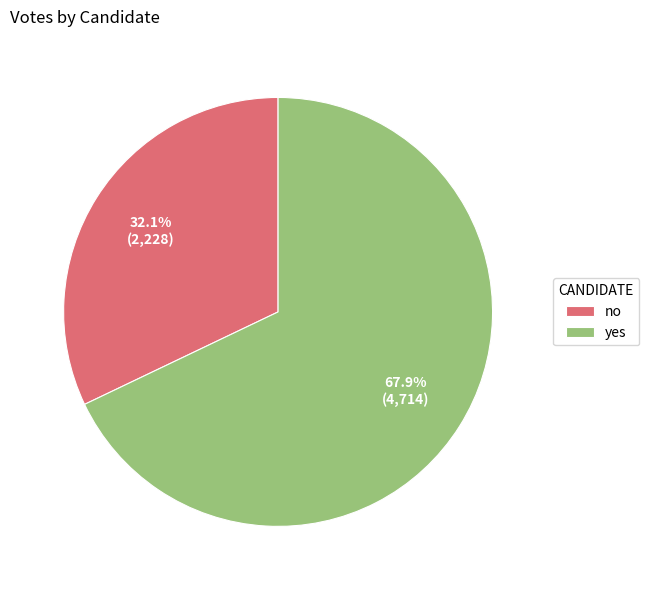

Is there a majority slice in this chart?

Yes